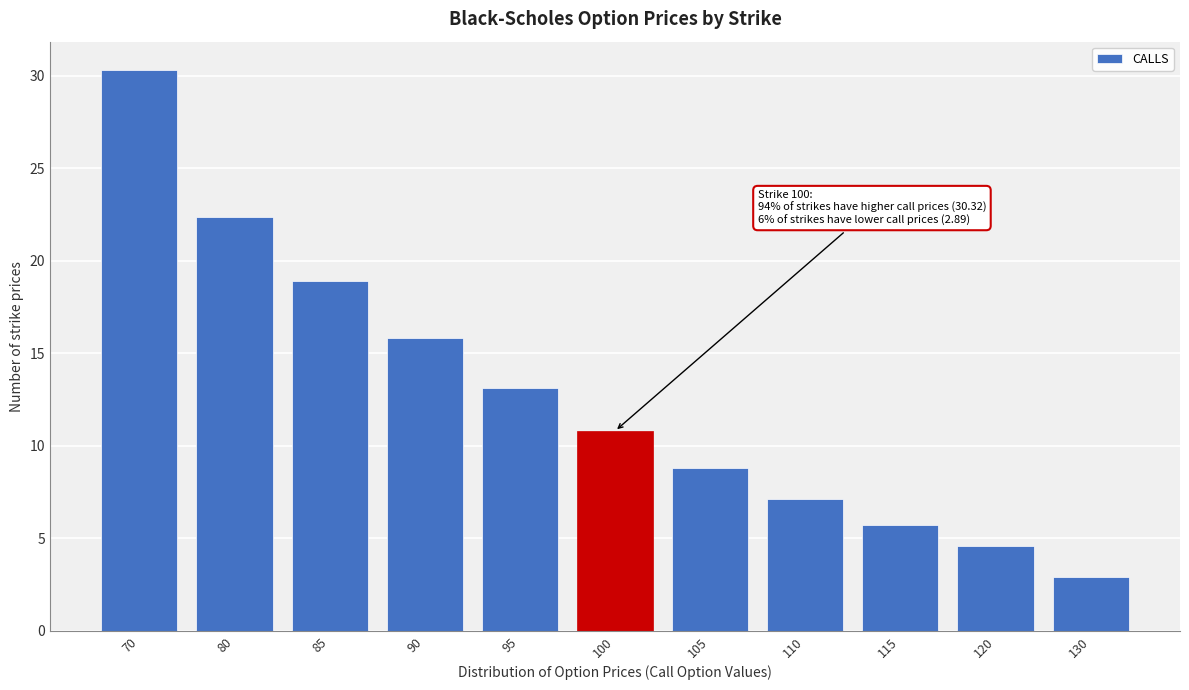

Reading right to left, extract all data points from this chart.

2.9	4.6	5.7	7.1	8.8	10.8	13.1	15.8	18.9	22.4	30.3